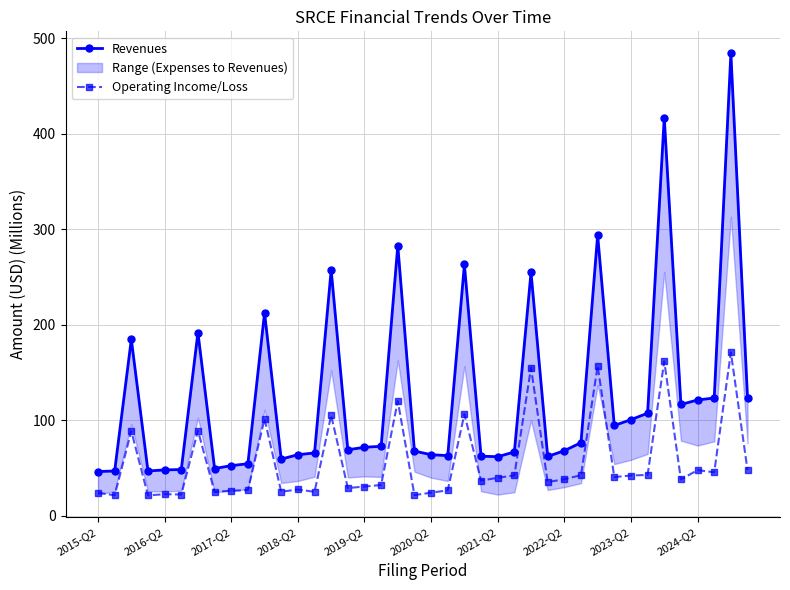

Rank the series by their maximum value, from lowest to highest.

Operating Income/Loss, Revenues